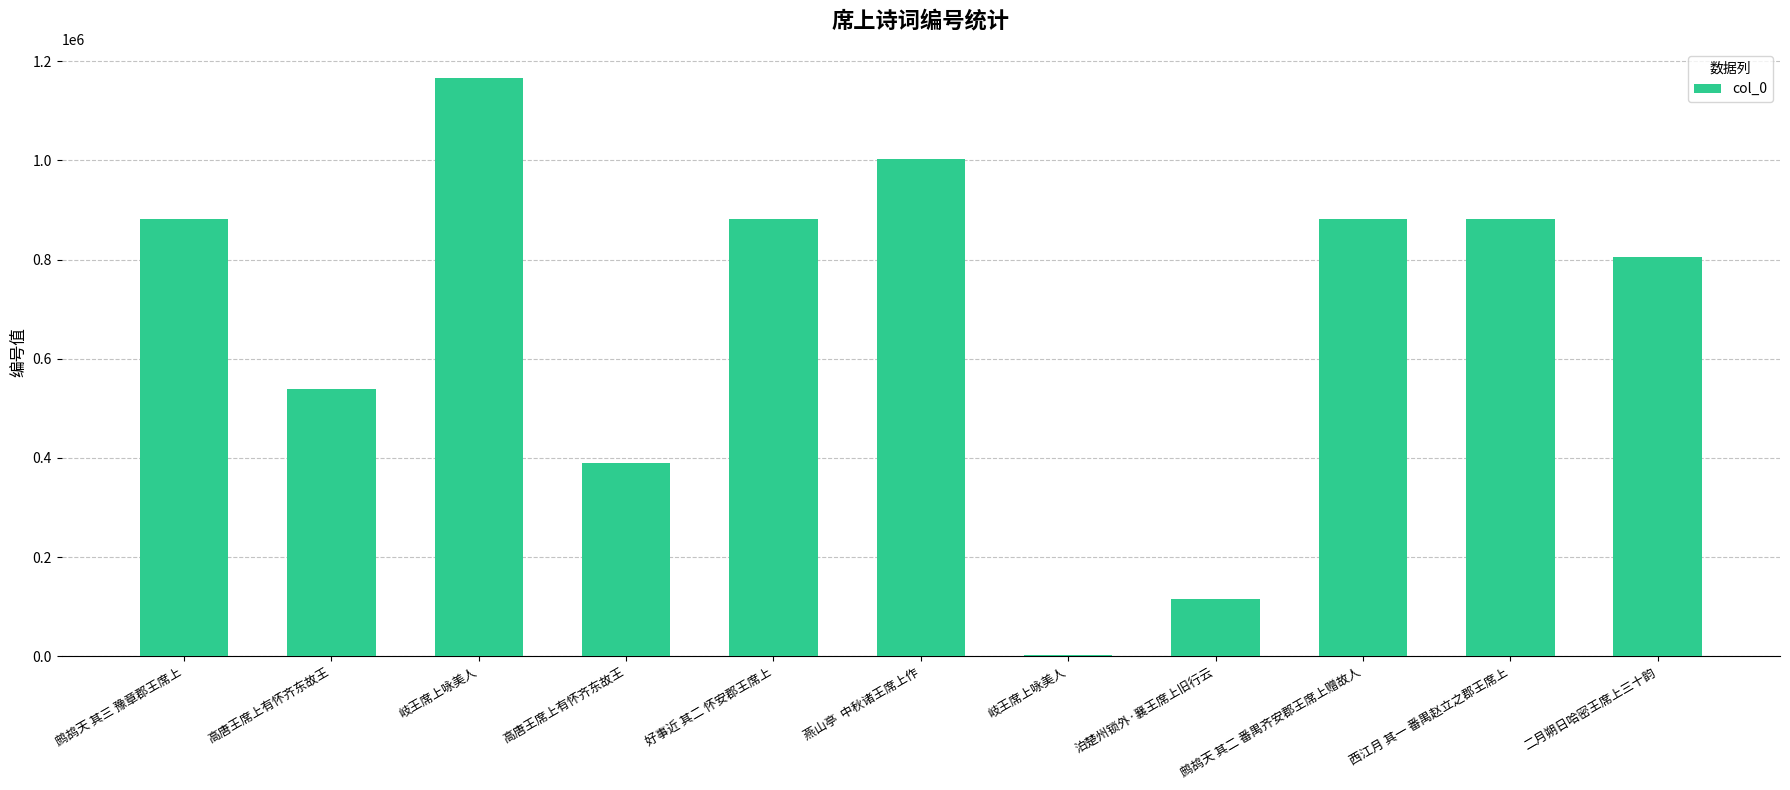

Where does the data first go above 881577?

鹧鸪天 其三 豫章郡王席上